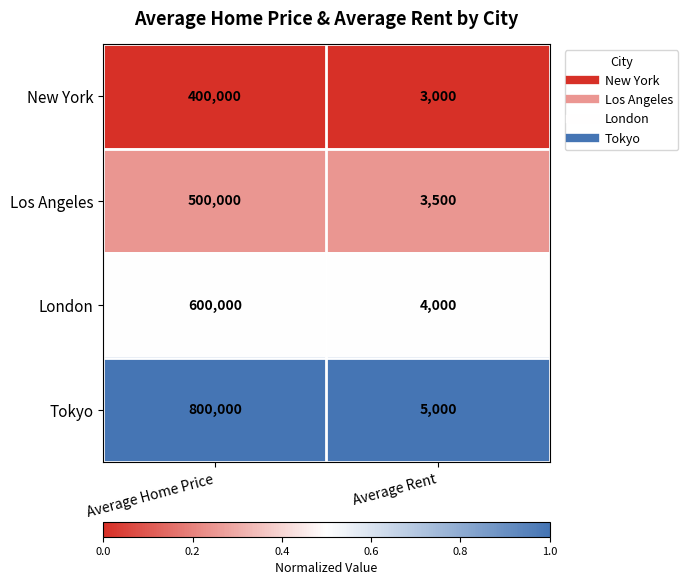

Is it true that Los Angeles equals 2425 at Average Rent?

False